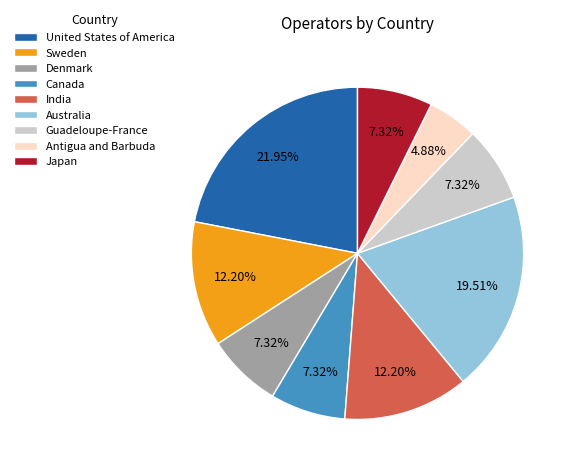

To the nearest percent, what portion does Japan represent?

7%